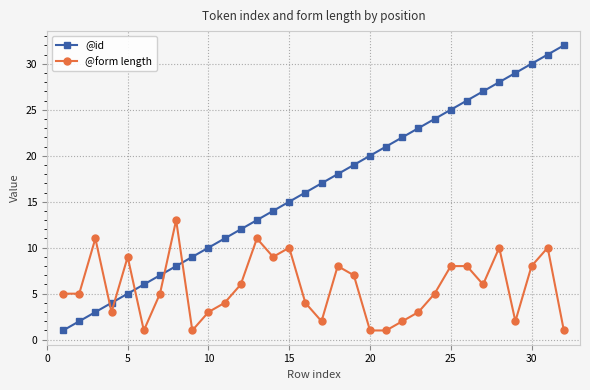

What is the sum of all @form length values?

182